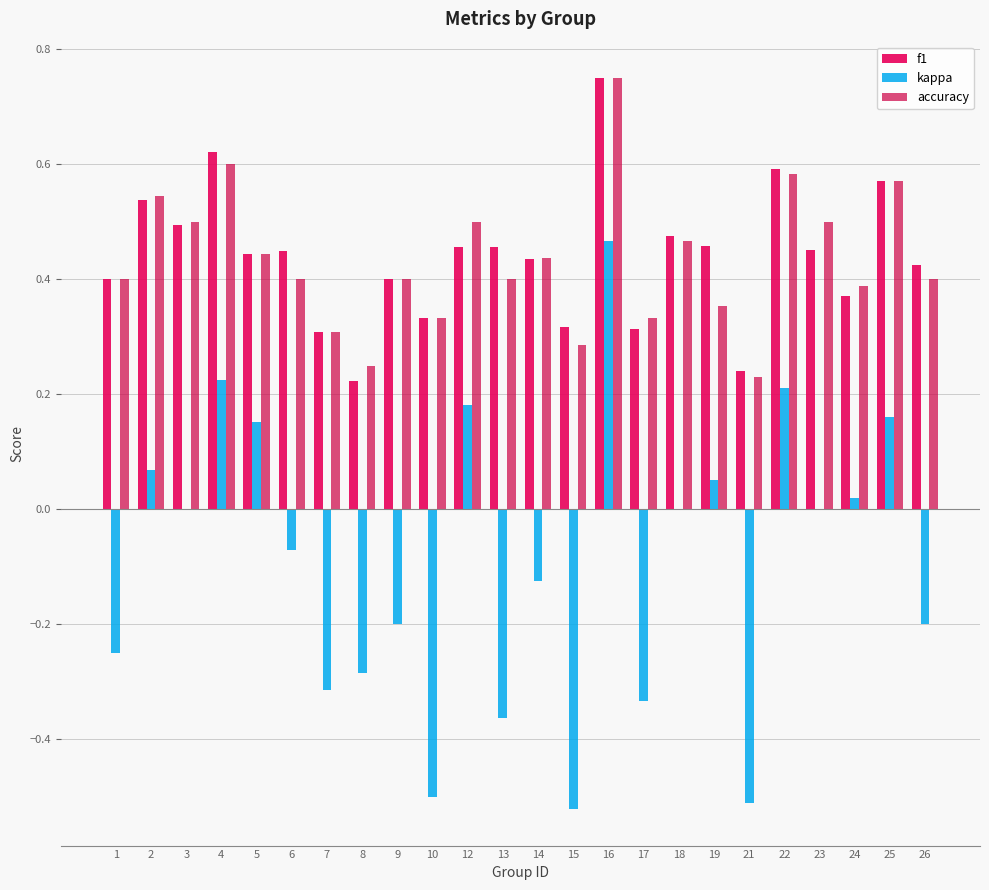

How many distinct data groups are displayed?

3